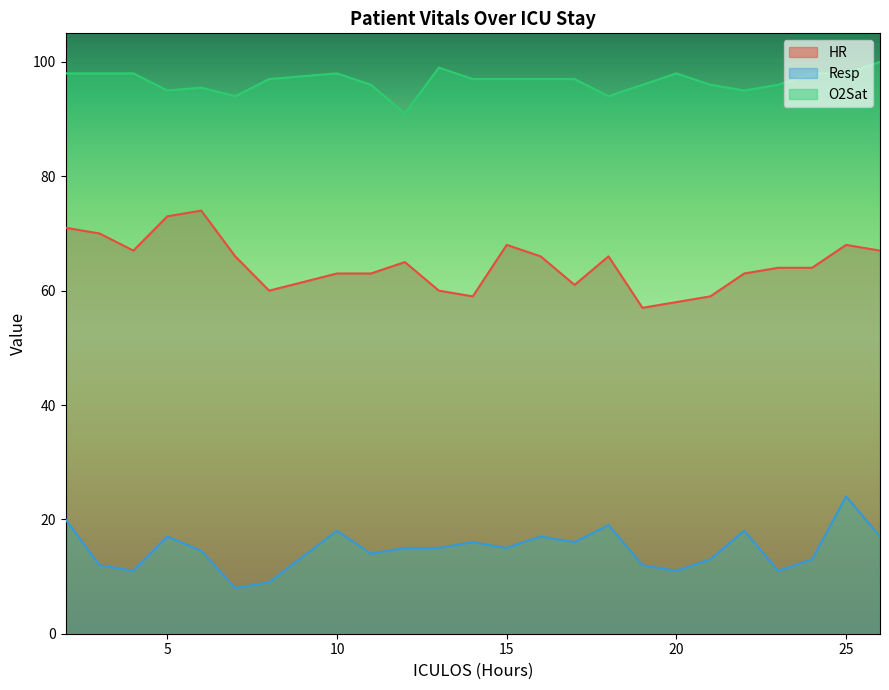

How many categories are shown in the chart?

24